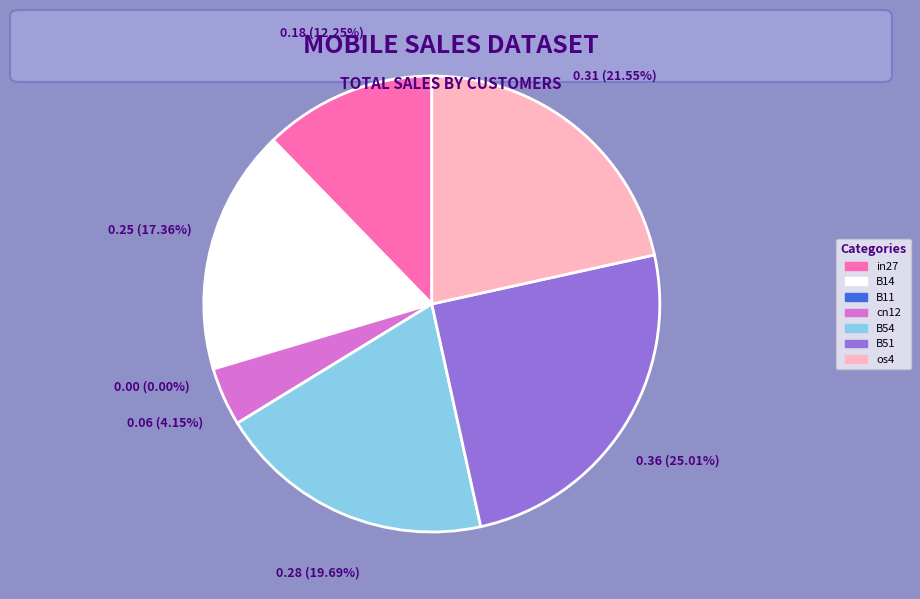

Which category has the biggest portion of the pie?

B51